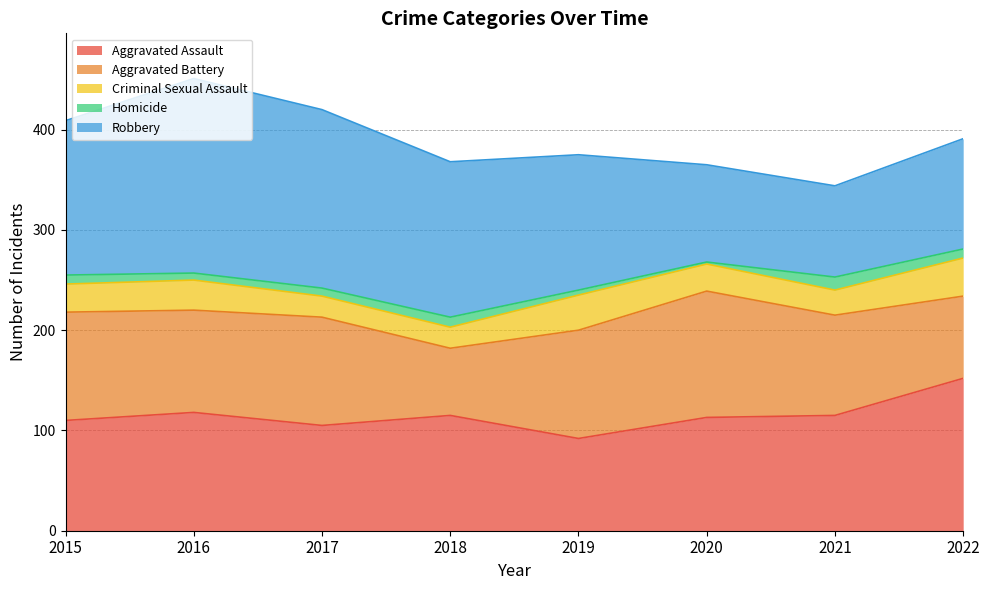

Rank the series at 2019 from highest to lowest value.

Robbery, Aggravated Battery, Aggravated Assault, Criminal Sexual Assault, Homicide